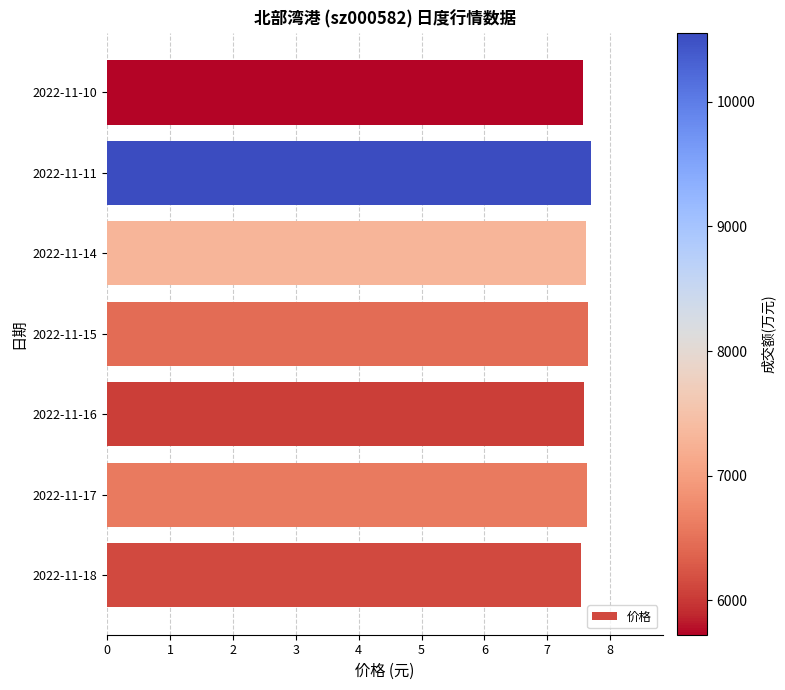

What is the average value?

7.6